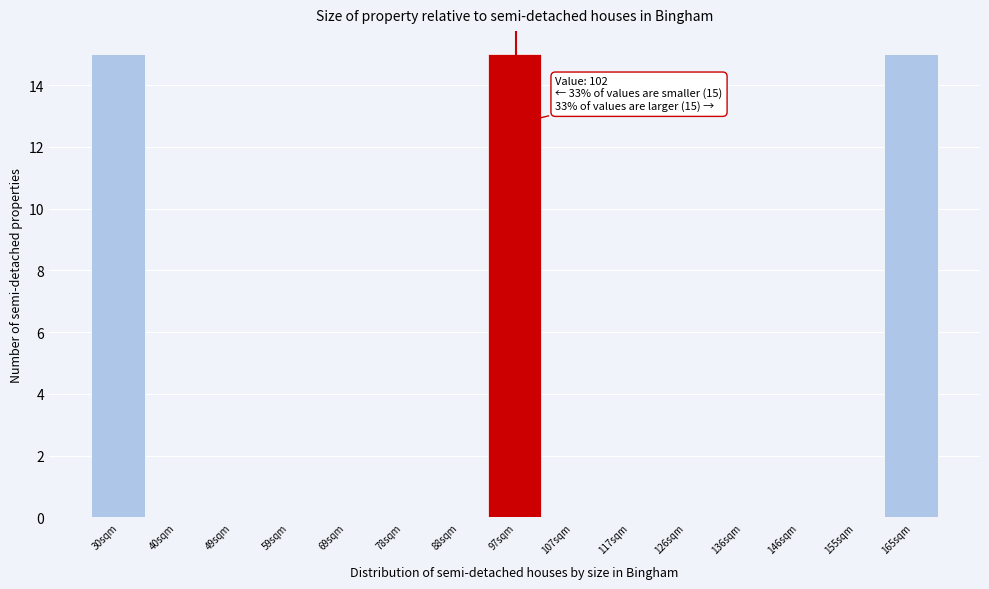

Reading left to right, transcribe all the data shown in this chart.

30sqm=15	40sqm=0	49sqm=0	59sqm=0	69sqm=0	78sqm=0	88sqm=0	97sqm=15	107sqm=0	117sqm=0	126sqm=0	136sqm=0	146sqm=0	155sqm=0	165sqm=15